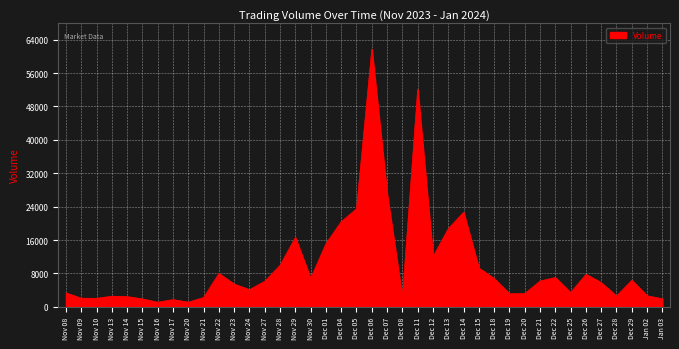

The value at Dec 13 is 11786. True or false?

False